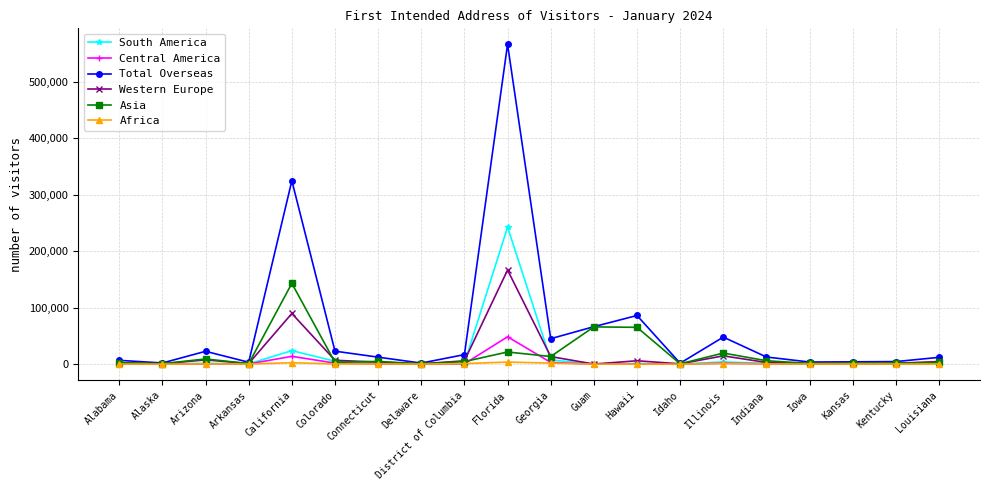

Does the chart display data point markers on the line(s)?

Yes